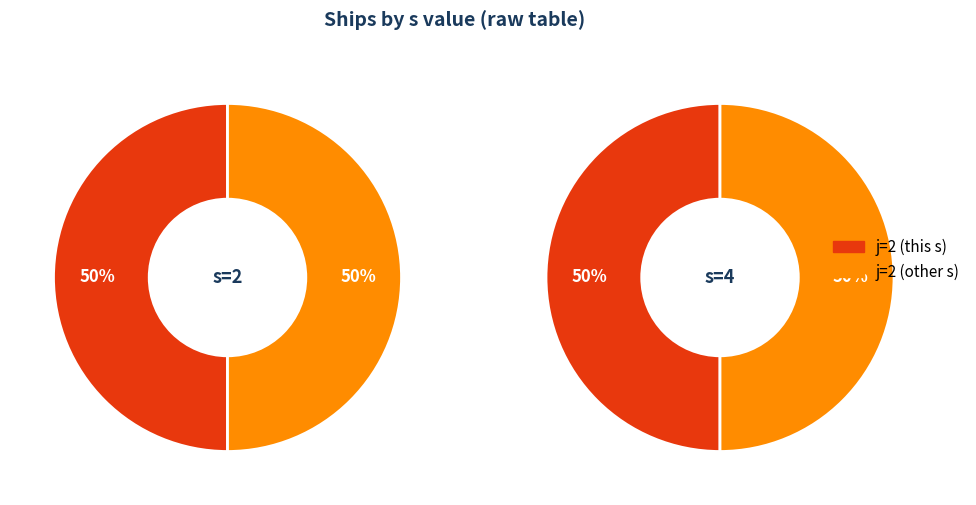

Count the number of slices in the pie.

2